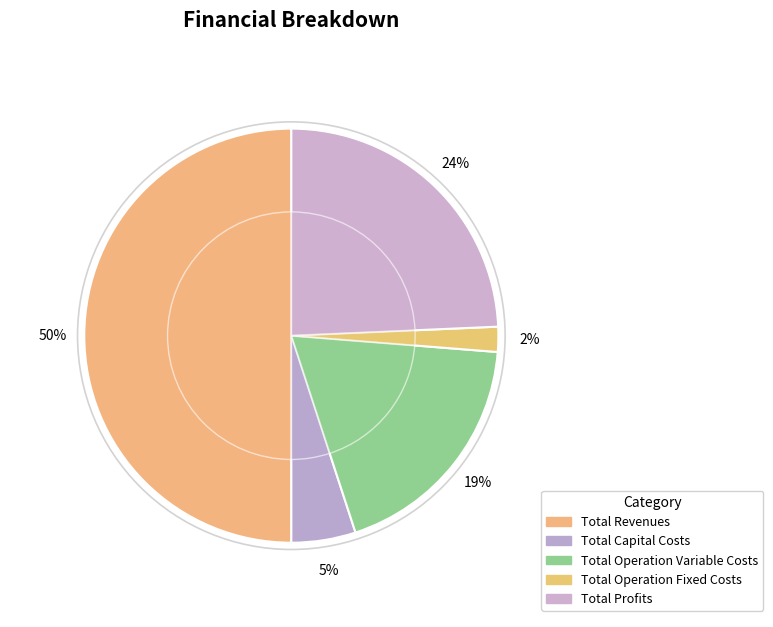

Is it true that Total Revenues is 41% of the pie?

False